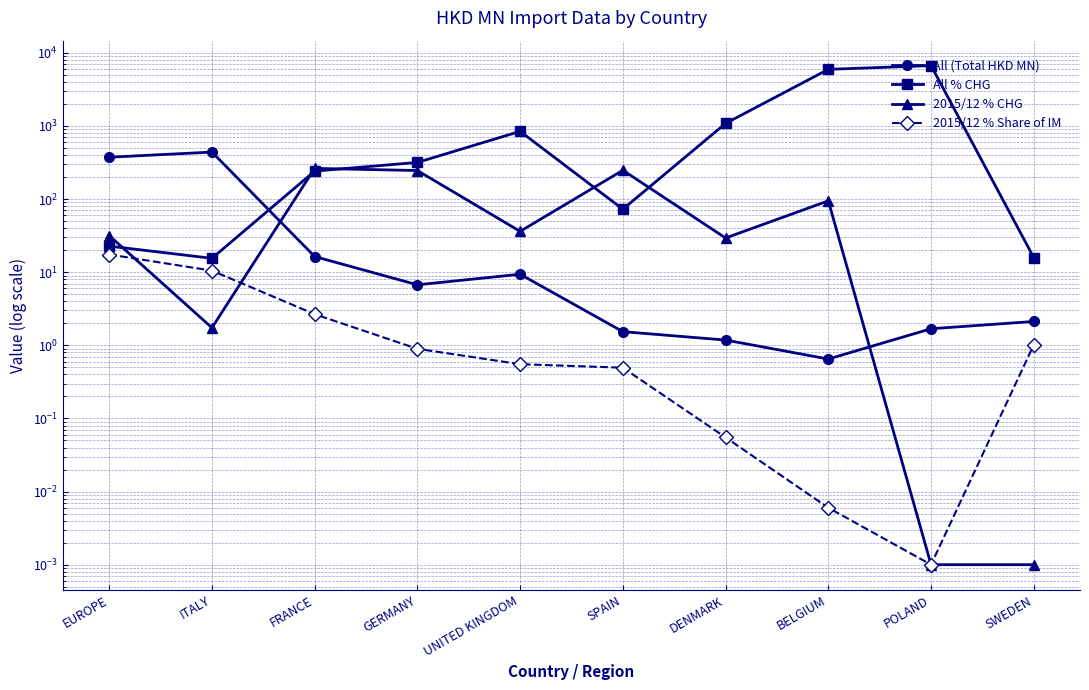

At UNITED KINGDOM, list the series in order from largest to smallest.

All % CHG, 2015/12 % CHG, All (Total HKD MN), 2015/12 % Share of IM